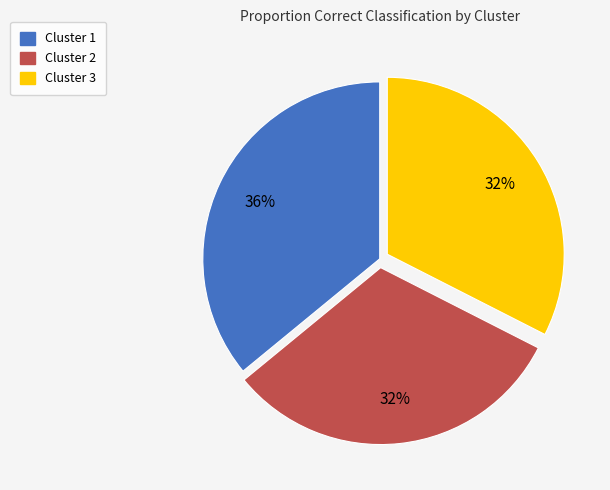

To the nearest percent, what is the difference between the largest and smallest slice percentages?

4%